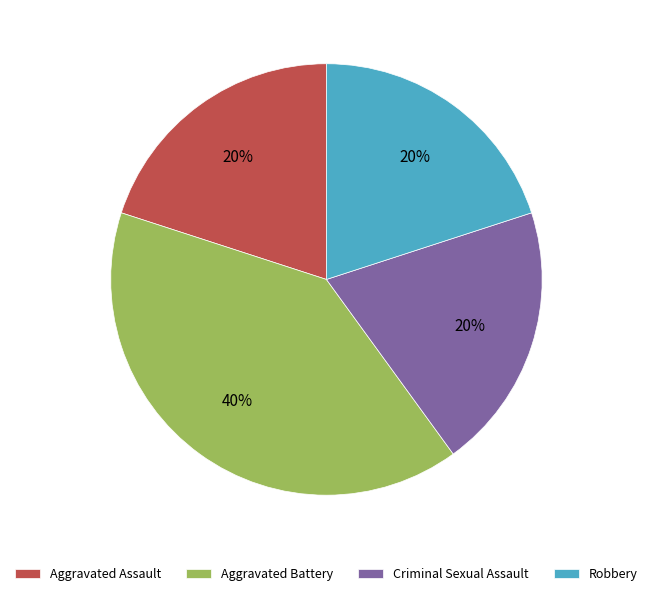

What percentage is the Aggravated Assault slice, to the nearest percent?

20%